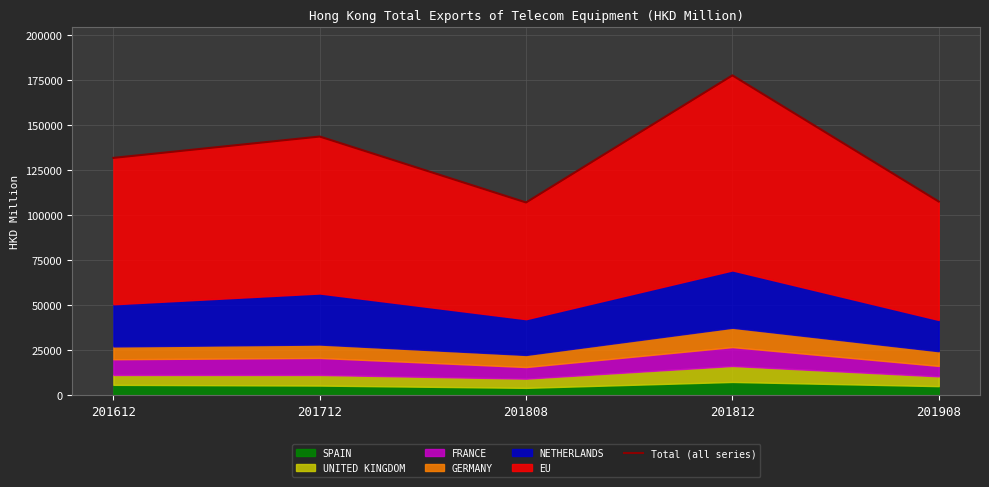

Does the chart display data point markers on the line(s)?

No